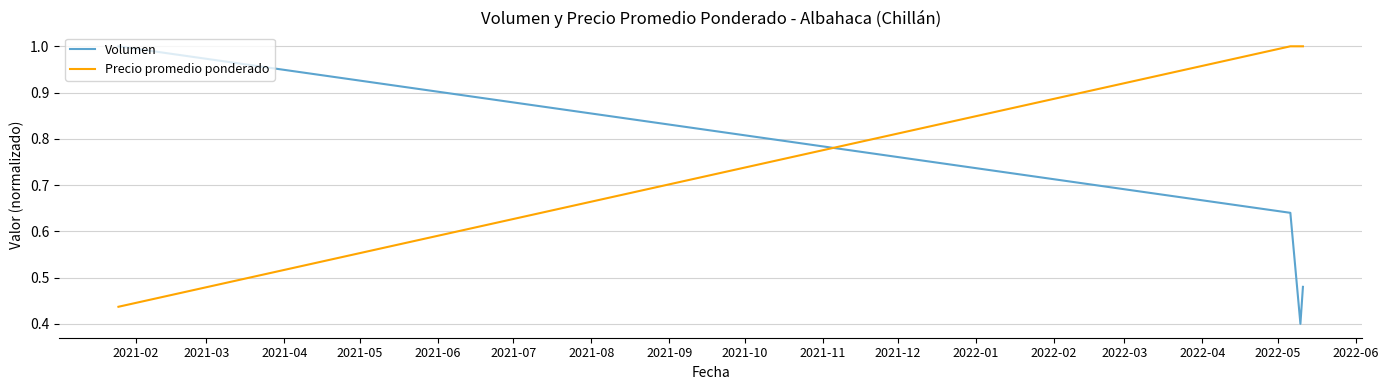

True or false: Precio promedio ponderado has more than 2 points higher than both neighbors.

False